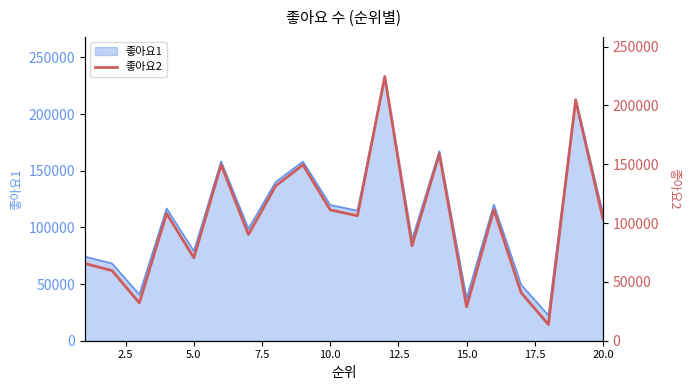

What is the lowest value of the 좋아요1 series?

22411